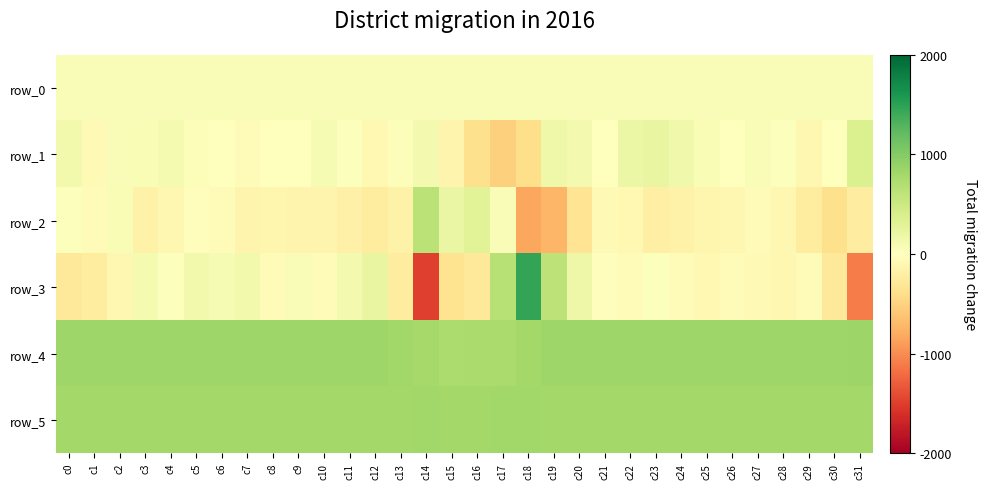

Reading right to left, extract all data points from this chart.

row_0: c31=60.3	c30=60.2	c29=60.2	c28=60.2	c27=60.1	c26=60.1	c25=60.0	c24=60.0	c23=59.9	c22=59.9	c21=59.8	c20=59.8	c19=59.7	c18=59.7	c17=59.6	c16=59.6	c15=59.5	c14=59.5	c13=59.4	c12=59.4	c11=59.4	c10=59.3	c9=59.3	c8=59.2	c7=59.2	c6=59.1	c5=59.1	c4=59.1	c3=59.0	c2=58.9	c1=58.9	c0=58.9
row_1: c31=364.0	c30=8.0	c29=-102.0	c28=21.0	c27=48.0	c26=11.0	c25=72.0	c24=152.0	c23=223.0	c22=198.0	c21=-9.0	c20=112.0	c19=166.0	c18=-401.0	c17=-518.0	c16=-387.0	c15=-133.0	c14=121.0	c13=32.0	c12=-88.0	c11=30.0	c10=90.0	c9=4.0	c8=-13.0	c7=-59.0	c6=8.0	c5=45.0	c4=108.0	c3=74.0	c2=53.0	c1=-69.0	c0=137.0
row_2: c31=-227.0	c30=-387.0	c29=-242.0	c28=-96.0	c27=-54.0	c26=-104.0	c25=-113.0	c24=-165.0	c23=-188.0	c22=-85.0	c21=-73.0	c20=-340.0	c19=-733.0	c18=-842.0	c17=49.0	c16=300.0	c15=208.0	c14=638.0	c13=-159.0	c12=-250.0	c11=-174.0	c10=-133.0	c9=-138.0	c8=-118.0	c7=-127.0	c6=-46.0	c5=-17.0	c4=-101.0	c3=-170.0	c2=76.0	c1=-41.0	c0=19.0
row_3: c31=-1096.0	c30=-284.0	c29=-50.0	c28=-97.0	c27=-67.0	c26=-58.0	c25=-79.0	c24=-55.0	c23=22.0	c22=-40.0	c21=-25.0	c20=178.0	c19=610.0	c18=1467.0	c17=668.0	c16=-266.0	c15=-359.0	c14=-1495.0	c13=-241.0	c12=233.0	c11=124.0	c10=-55.0	c9=52.0	c8=-36.0	c7=133.0	c6=90.0	c5=125.0	c4=28.0	c3=102.0	c2=-106.0	c1=-244.0	c0=-290.0
row_4: c31=854.0	c30=830.0	c29=831.0	c28=832.0	c27=831.0	c26=831.0	c25=832.0	c24=836.0	c23=834.0	c22=834.0	c21=837.0	c20=833.0	c19=831.0	c18=811.0	c17=765.0	c16=753.0	c15=746.0	c14=785.0	c13=821.0	c12=837.0	c11=833.0	c10=834.0	c9=835.0	c8=833.0	c7=836.0	c6=838.0	c5=831.0	c4=836.0	c3=831.0	c2=834.0	c1=833.0	c0=832.0
row_5: c31=805.0	c30=805.0	c29=806.0	c28=804.0	c27=805.0	c26=804.0	c25=804.0	c24=807.0	c23=805.0	c22=807.0	c21=808.0	c20=810.0	c19=811.0	c18=815.0	c17=814.0	c16=812.0	c15=811.0	c14=813.0	c13=805.0	c12=810.0	c11=805.0	c10=803.0	c9=805.0	c8=806.0	c7=806.0	c6=806.0	c5=803.0	c4=807.0	c3=806.0	c2=806.0	c1=799.0	c0=801.0